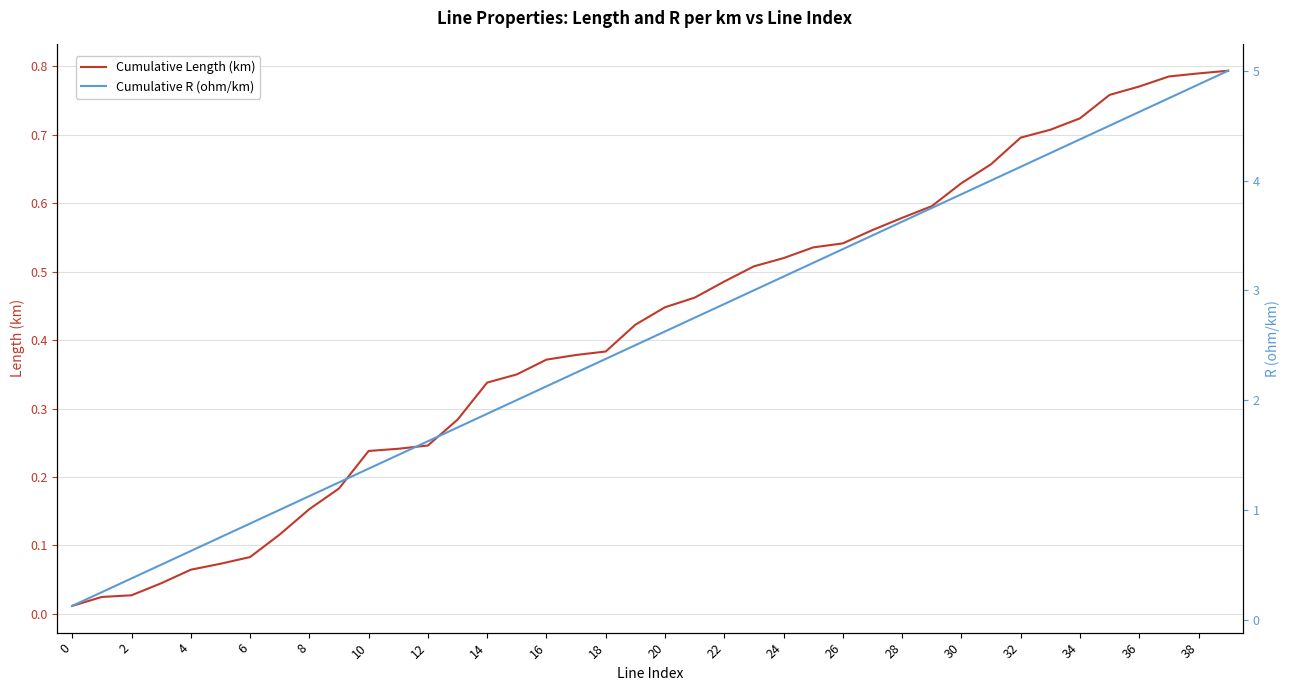

At 32, list the series in order from smallest to largest.

Cumulative Length (km), Cumulative R (ohm/km)